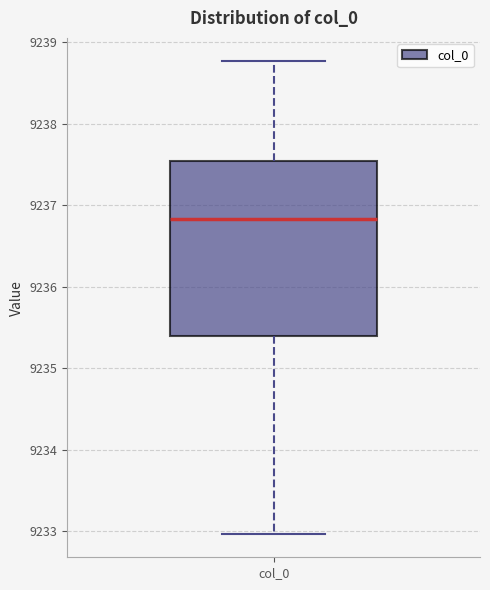

Read this box plot against the y-axis: the position of the median line, the range covered by the box, and the ends of both whiskers. The values are not printed on the chart, so give them approximately, as read against the axis.

median 9236.8, box 9235.4 to 9237.5, whiskers 9233.0 to 9238.8